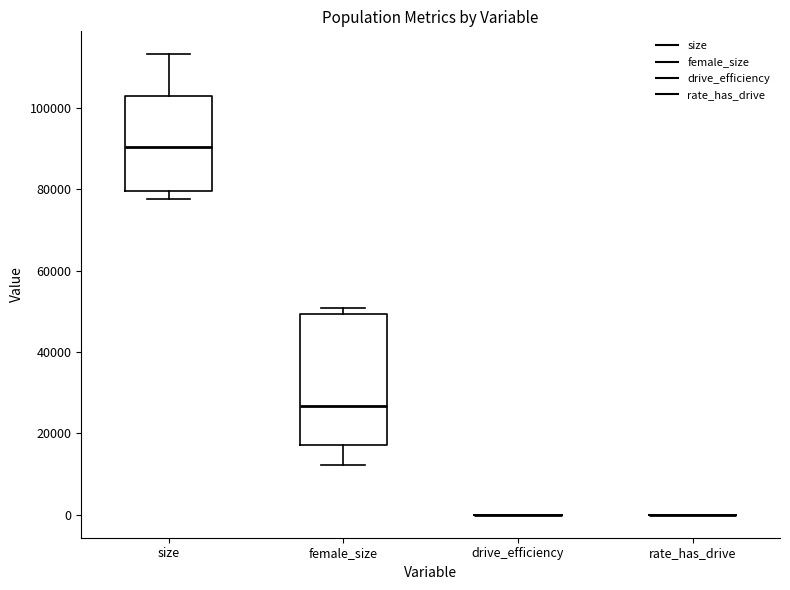

Reading left to right, transcribe this box plot: for each box, give where its median line is, the range the box spans, and where its two whiskers end, as read against the y-axis. The values are not printed on the chart, so give them approximately, as read against the axis.

size: median 90000, box 80000 to 102000, whiskers 78000 to 114000
female_size: median 26000, box 18000 to 50000, whiskers 12000 to 50000 (just above the box's upper edge)
drive_efficiency: box collapsed to a line at 0, whiskers 0 to 0
rate_has_drive: box collapsed to a line at 0, whiskers 0 to 0